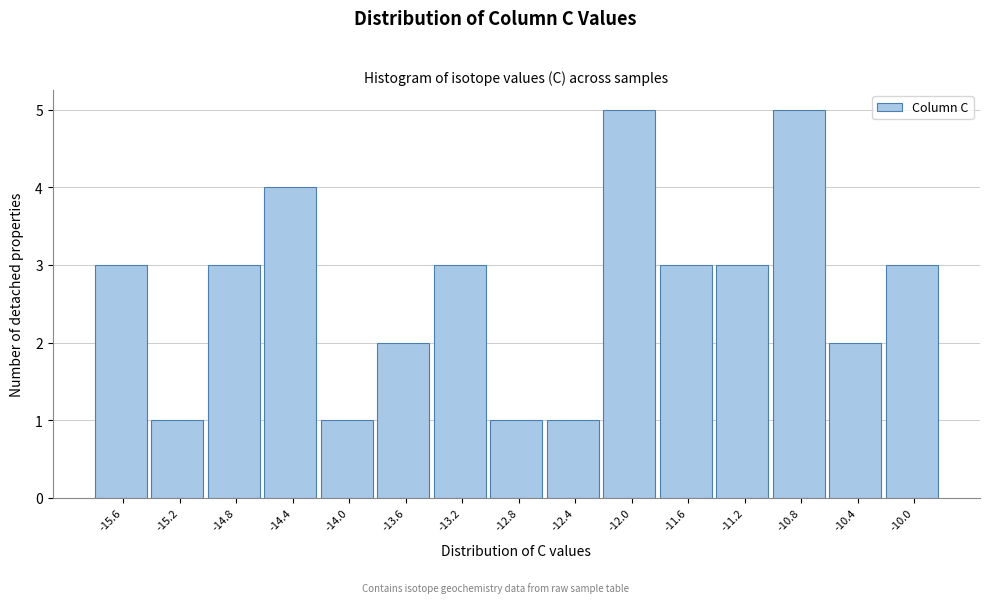

Reading left to right, transcribe this chart: for each bar, give the range it covers on the x-axis and its height. Neither the bar edges nor the heights are printed on the chart, so give them approximately, as read against the axes.

-15.85 to -15.45: 3
-15.45 to -15.00: 1
-15.00 to -14.60: 3
-14.60 to -14.20: 4
-14.20 to -13.80: 1
-13.80 to -13.40: 2
-13.40 to -13.00: 3
-13.00 to -12.60: 1
-12.60 to -12.20: 1
-12.20 to -11.80: 5
-11.80 to -11.40: 3
-11.40 to -10.95: 3
-10.95 to -10.55: 5
-10.55 to -10.15: 2
-10.15 to -9.75: 3